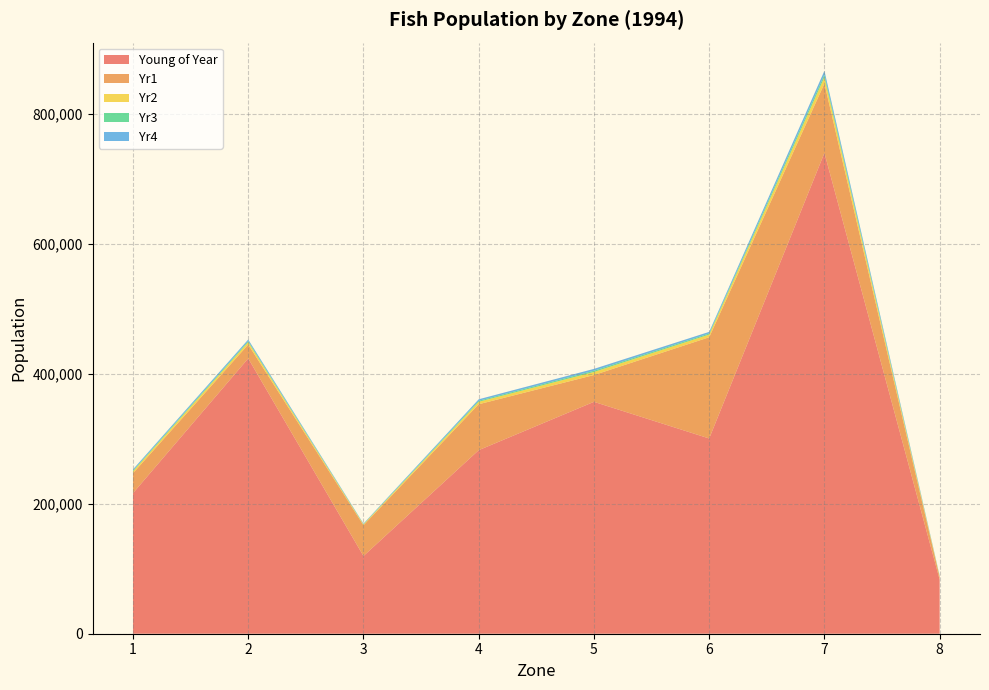

Reading left to right, what are all the values shown in this chart?

Young of Year: 1=216426.2	2=423874.3	3=119646.7	4=282604.2	5=357045.6	6=300615.0	7=740208.7	8=83144.1
Yr1: 1=30703.0	2=21345.0	3=47409.8	4=70707.8	5=41250.1	6=155861.2	7=106847.7	8=3895.4
Yr2: 1=2944.8	2=3852.4	3=1245.6	4=3820.7	5=4734.0	6=4143.5	7=9847.9	8=1133.3
Yr3: 1=1170.3	2=1543.1	3=483.2	4=1517.1	5=1881.4	6=1647.2	7=3914.1	8=449.4
Yr4: 1=1768.7	2=2346.5	3=716.0	4=2292.8	5=2843.5	6=2489.5	7=5915.4	8=679.2